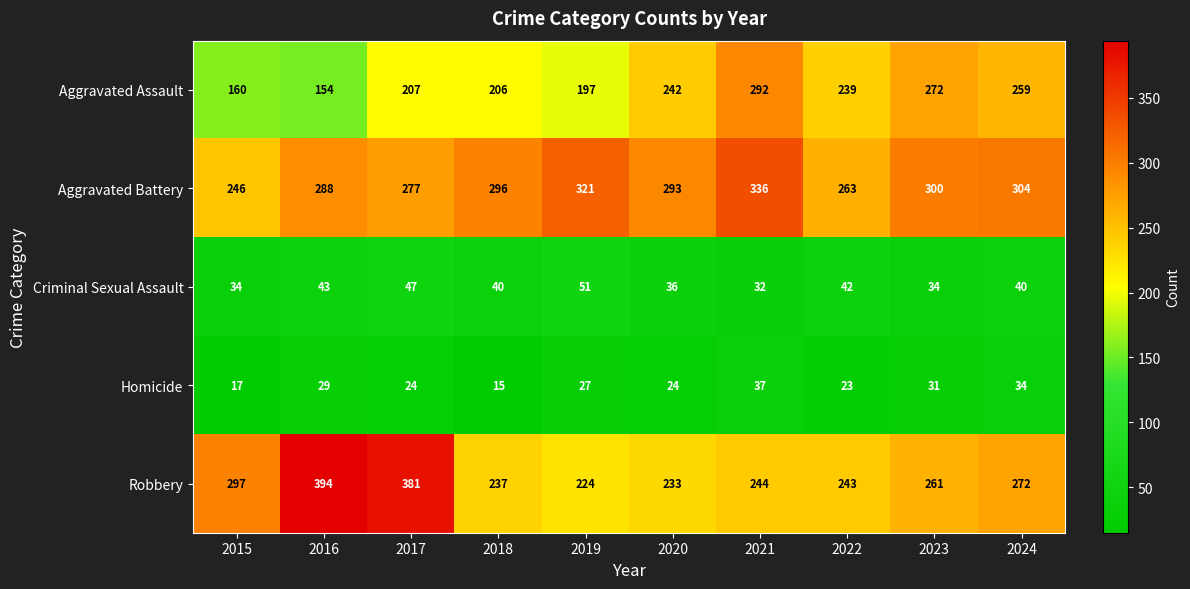

Which series has the largest range (max minus min)?

Robbery